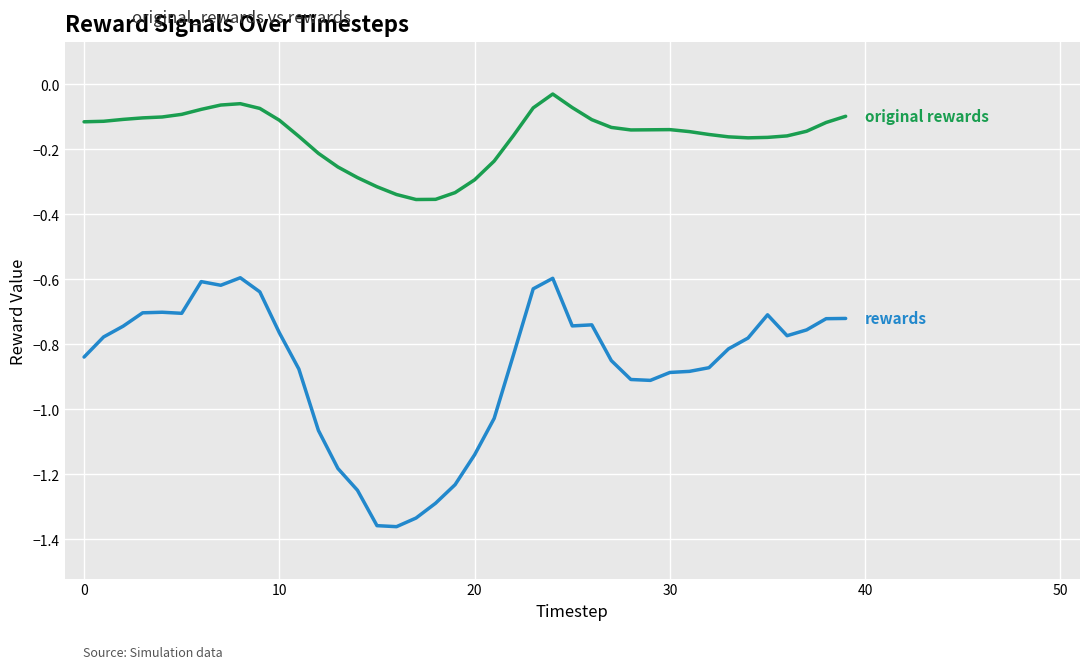

How many lines are shown in the chart?

2